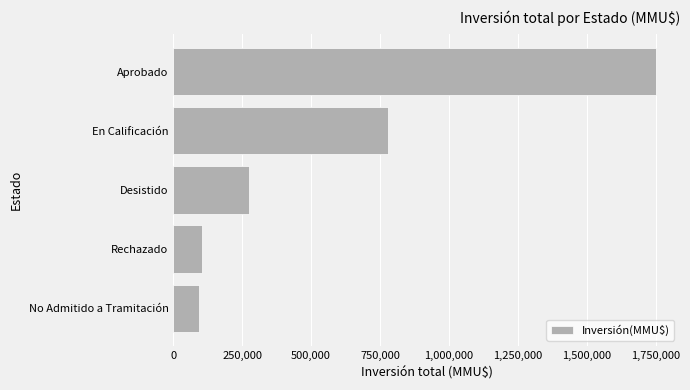

What is the sum of all values?

2999680